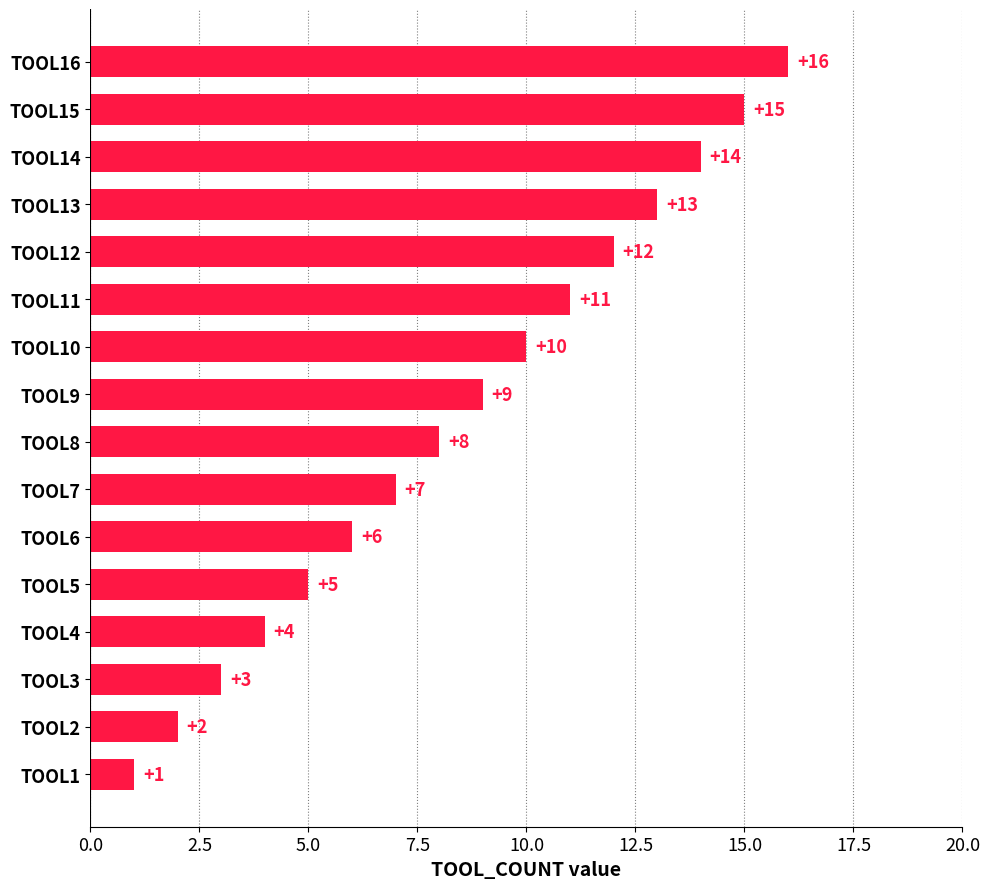

The chart shows a value of 22 at TOOL15. True or false?

False